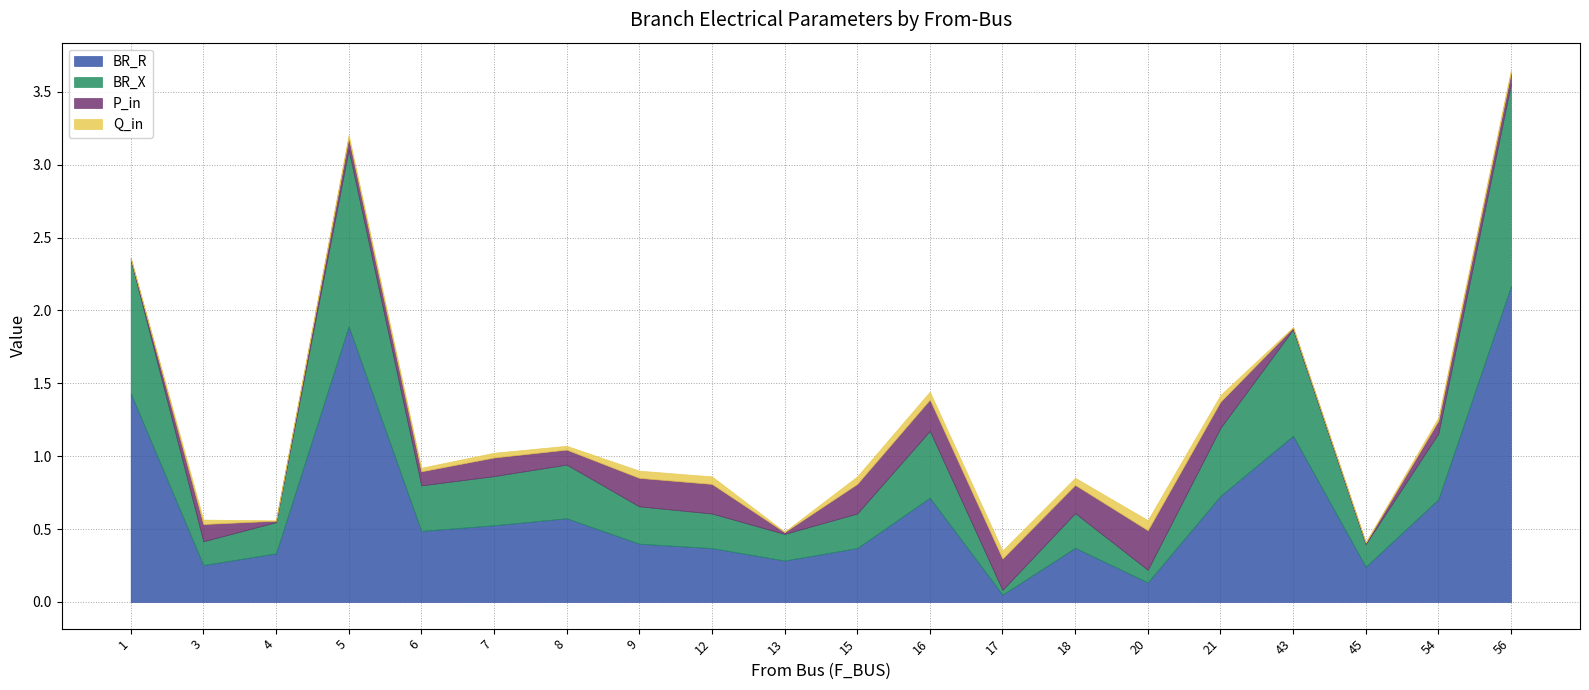

True or false: BR_R and Q_in intersect in this chart.

True